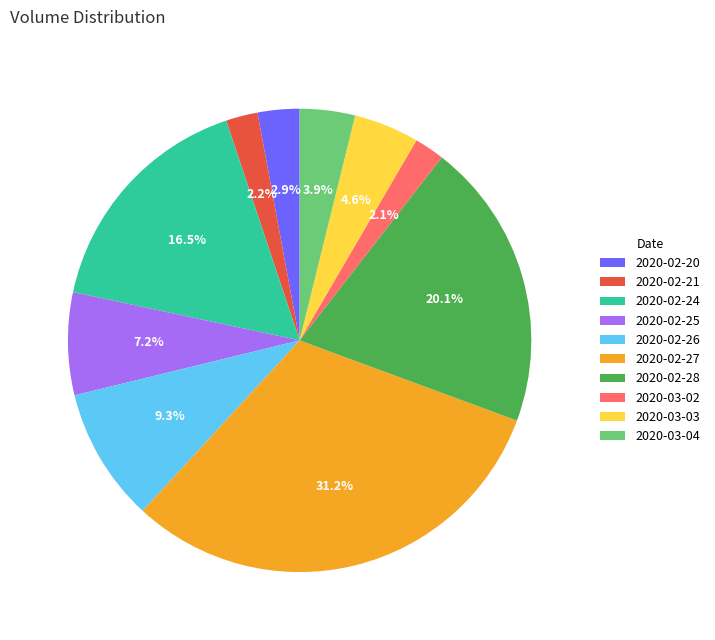

Is the sum of 2020-02-24 and 2020-03-04 greater than half?

No